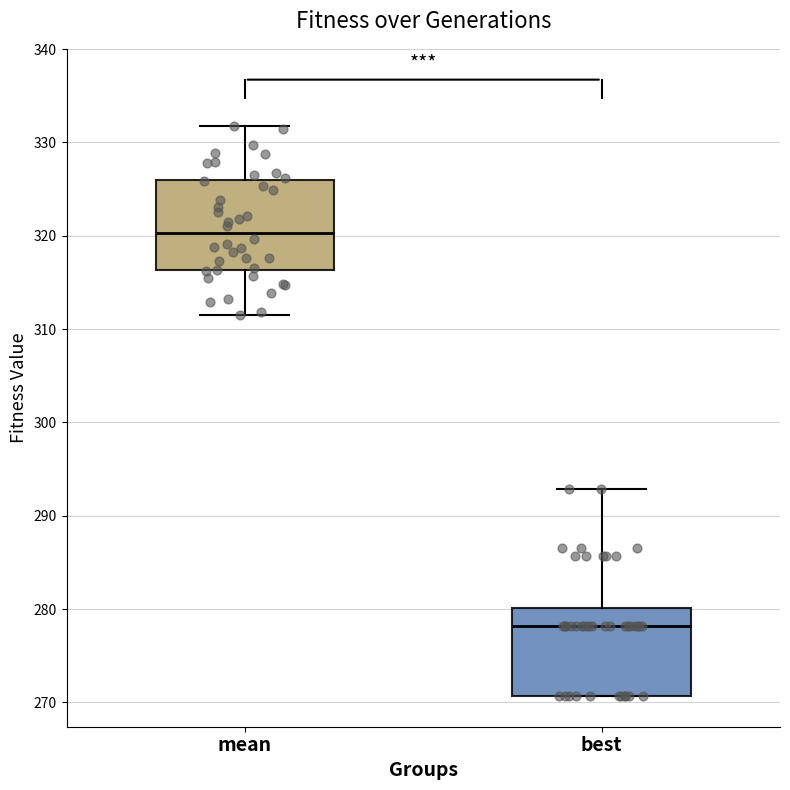

Reading left to right, transcribe this box plot: for each box, give where its median line is, the range the box spans, and where its two whiskers end, as read against the y-axis. The values are not printed on the chart, so give them approximately, as read against the axis.

mean: median 320, box 316 to 326, whiskers 312 to 332
best: median 278, box 271 to 280, whiskers 271 to 293